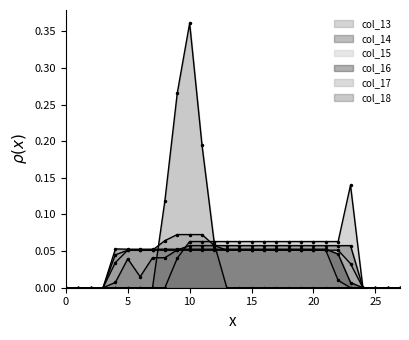

At which category is the sum across all series the highest?

10